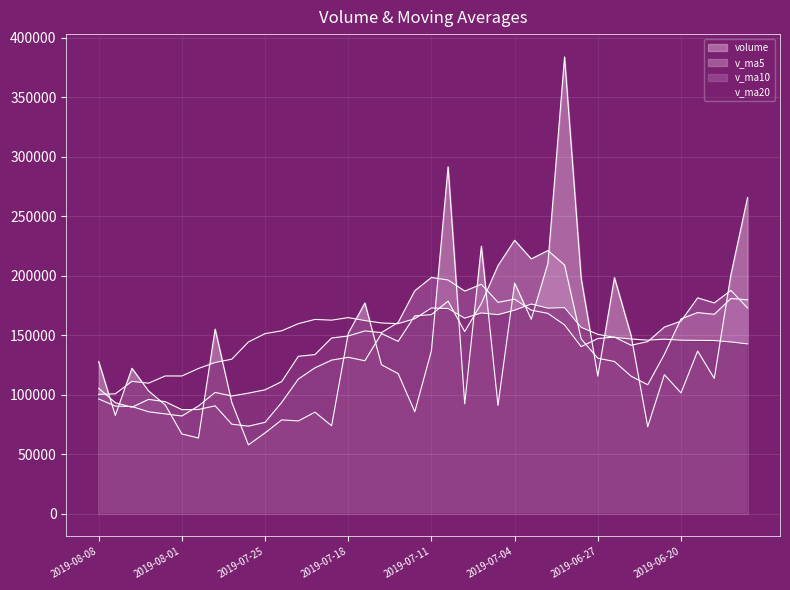

True or false: v_ma5 has a value of 42181.7 at 2019-07-18.

False